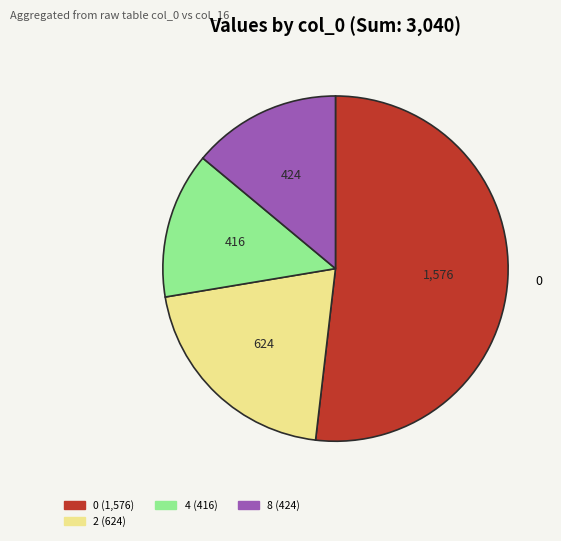

Does any single category account for the majority?

Yes